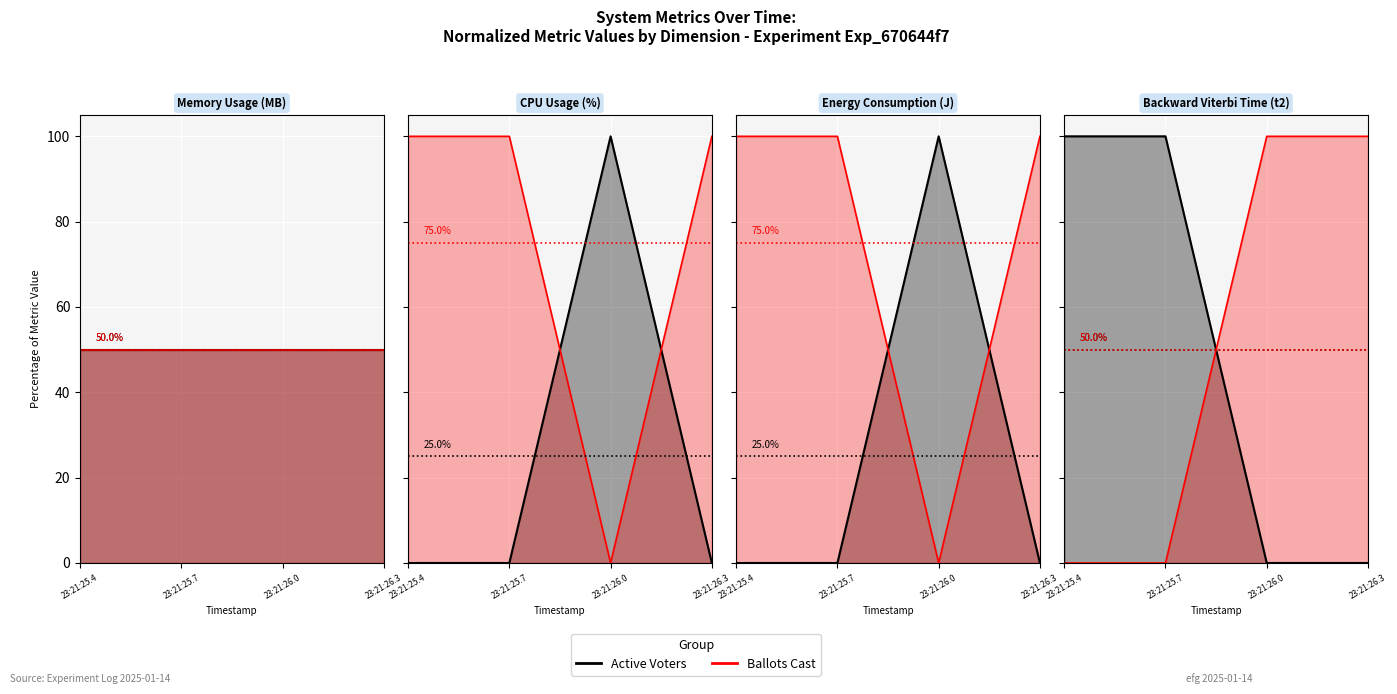

How many intersections are there between Active Voters and Ballots Cast?

1